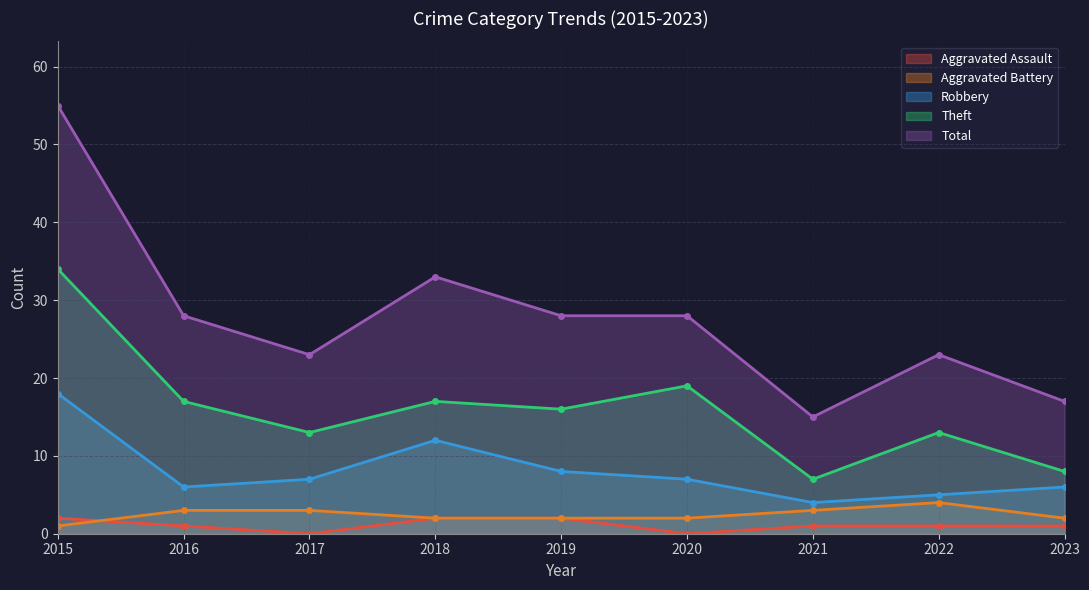

Where is Aggravated Assault nearest to the value 1?

2016